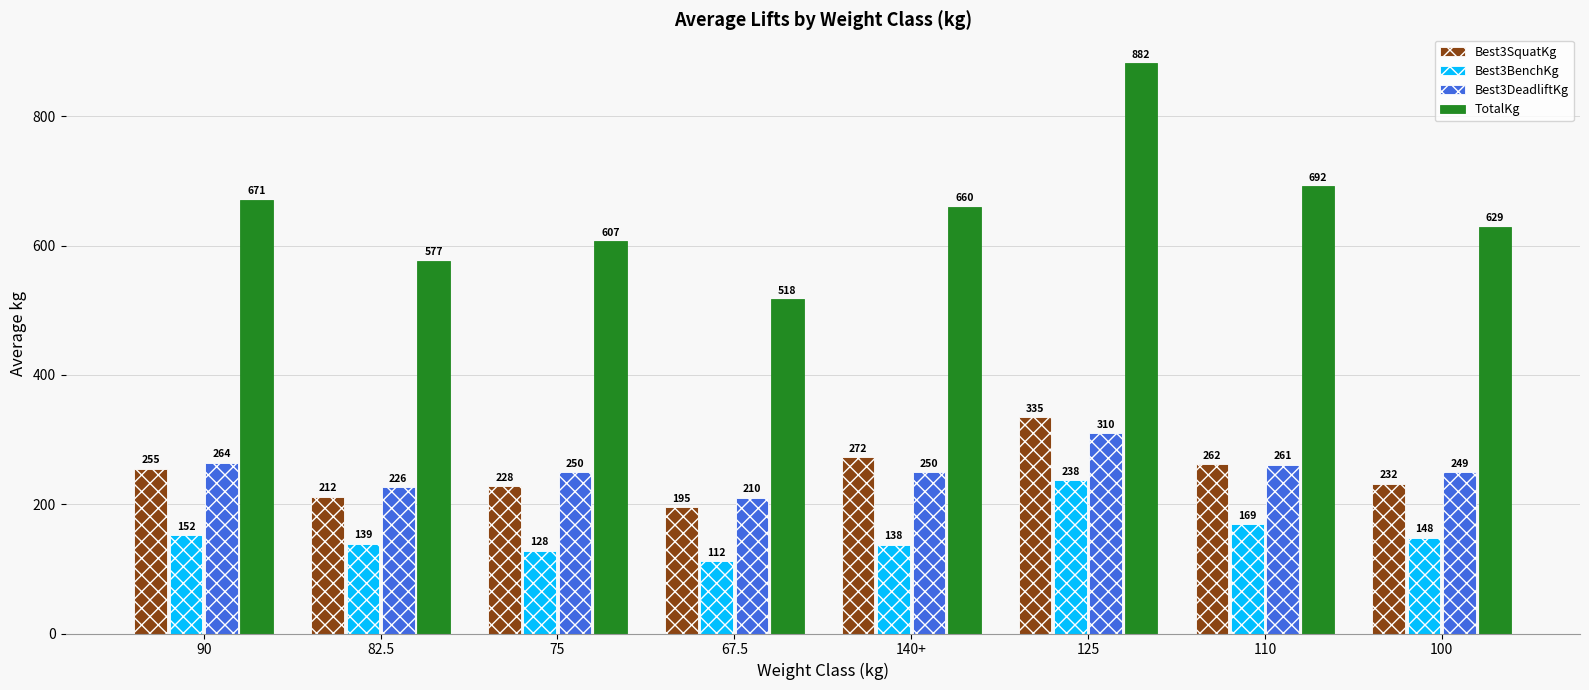

How many distinct data groups are displayed?

4